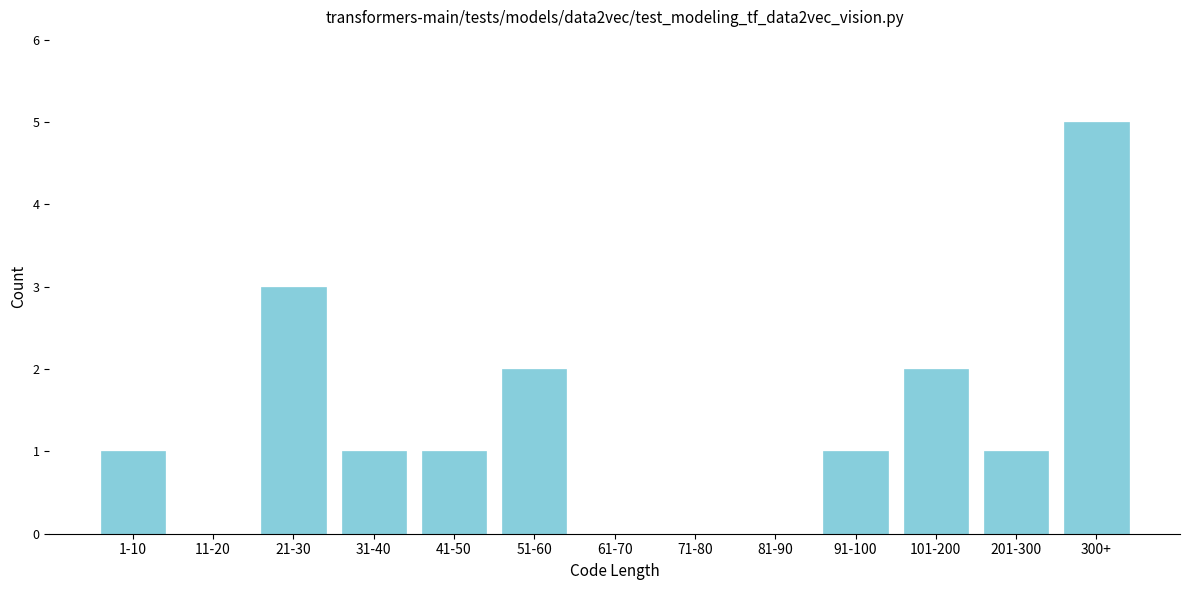

Reading left to right, list all the values displayed in this chart.

1-10=1	11-20=0	21-30=3	31-40=1	41-50=1	51-60=2	61-70=0	71-80=0	81-90=0	91-100=1	101-200=2	201-300=1	300+=5